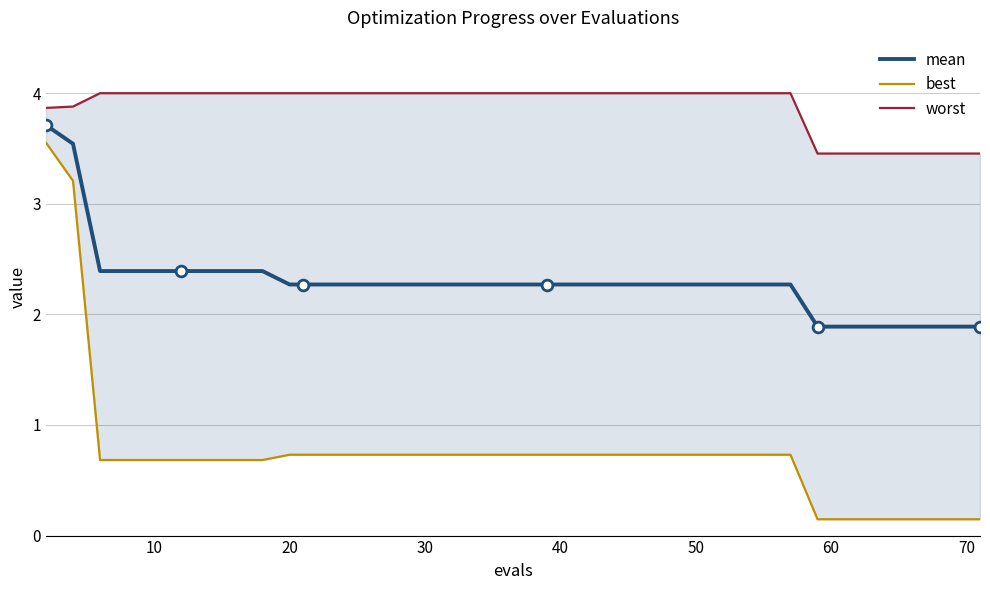

Which series contains the highest Y value?

worst